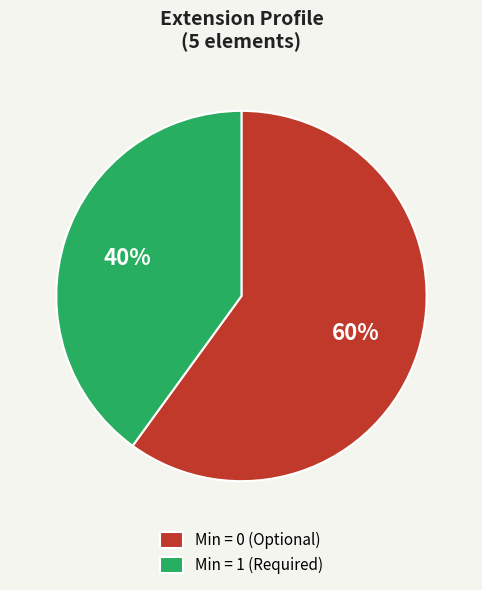

To the nearest percent, what is the average slice percentage?

50%